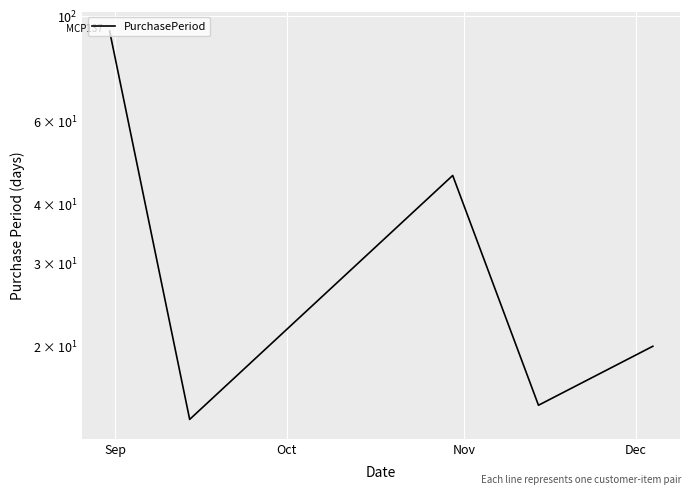

Is it true that the value at Sep is 93?

True